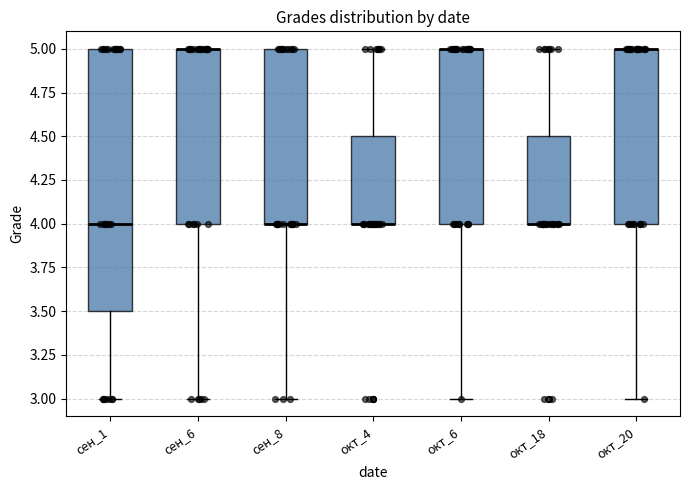

Reading left to right, read every box against the y-axis: the position of its median line, the range the box covers, and the ends of its whiskers. The values are not printed on the chart, so give them approximately, as read against the axis.

сен_1: median 4.0, box 3.5 to 5.0, whiskers 3.0 to 5.0
сен_6: median 5.0 (drawn on the box's upper edge), box 4.0 to 5.0, whiskers 3.0 to 5.0
сен_8: median 4.0 (drawn on the box's lower edge), box 4.0 to 5.0, whiskers 3.0 to 5.0
окт_4: median 4.0 (drawn on the box's lower edge), box 4.0 to 4.5, whiskers 4.0 to 5.0
окт_6: median 5.0 (drawn on the box's upper edge), box 4.0 to 5.0, whiskers 3.0 to 5.0
окт_18: median 4.0 (drawn on the box's lower edge), box 4.0 to 4.5, whiskers 4.0 to 5.0
окт_20: median 5.0 (drawn on the box's upper edge), box 4.0 to 5.0, whiskers 3.0 to 5.0